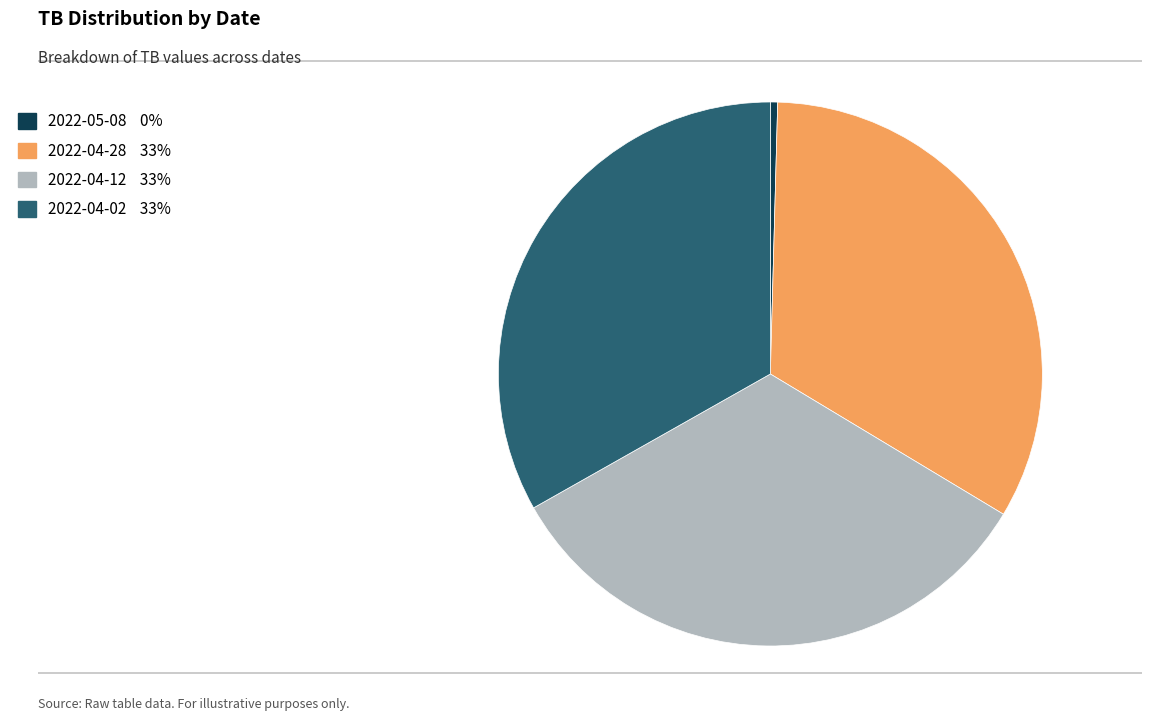

Combined, do 2022-04-12 33% and 2022-05-08 0% account for over 50%?

No